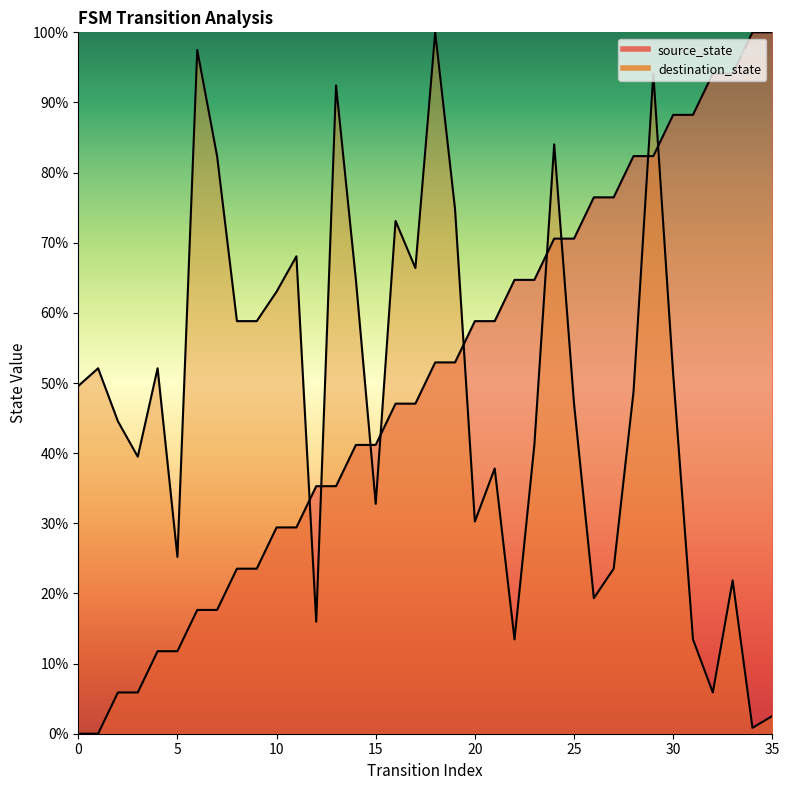

Rank the series at 14 from highest to lowest value.

destination_state, source_state